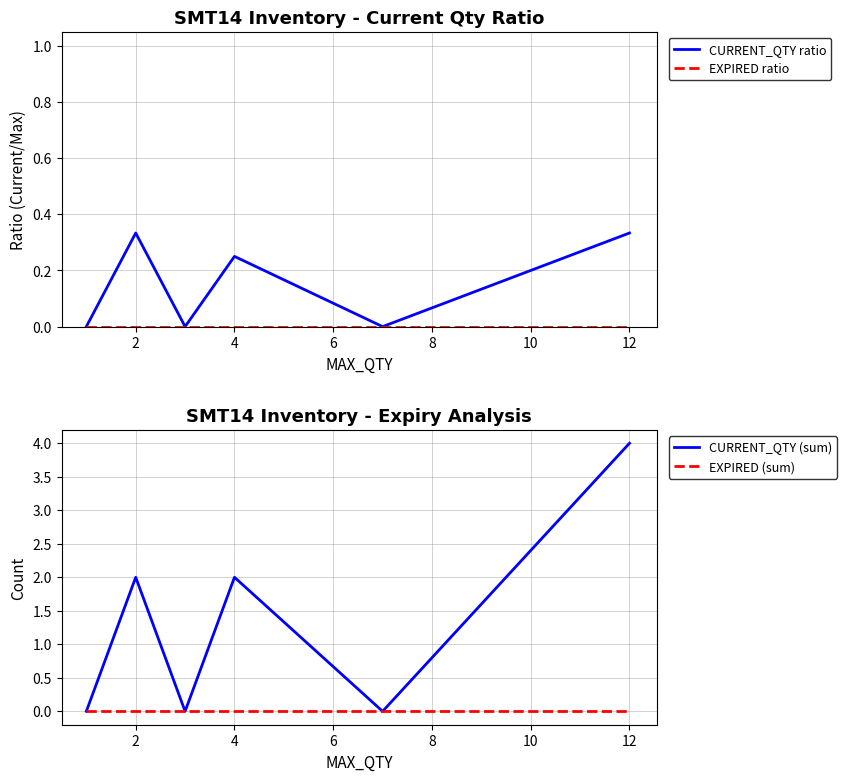

True or false: CURRENT_QTY ratio has a value of 0.6 at 12.

False